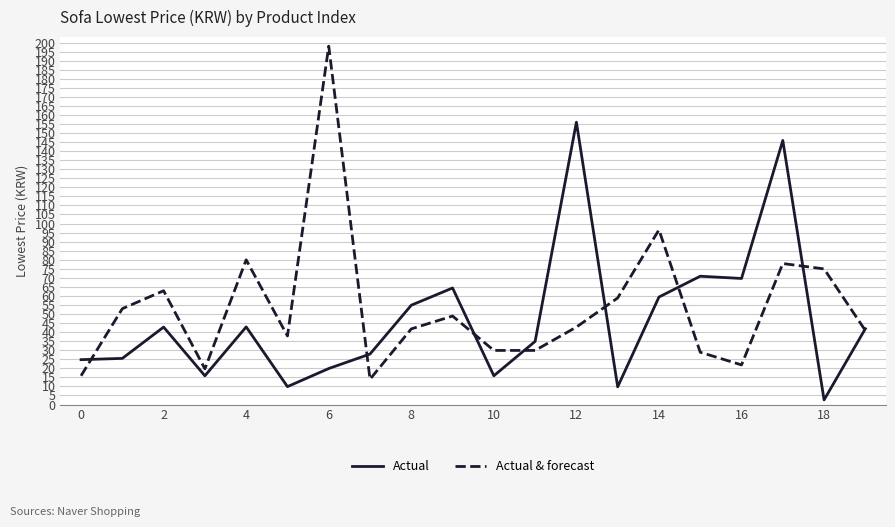

What is the difference between the maximum and minimum values in the Actual series?

153.4